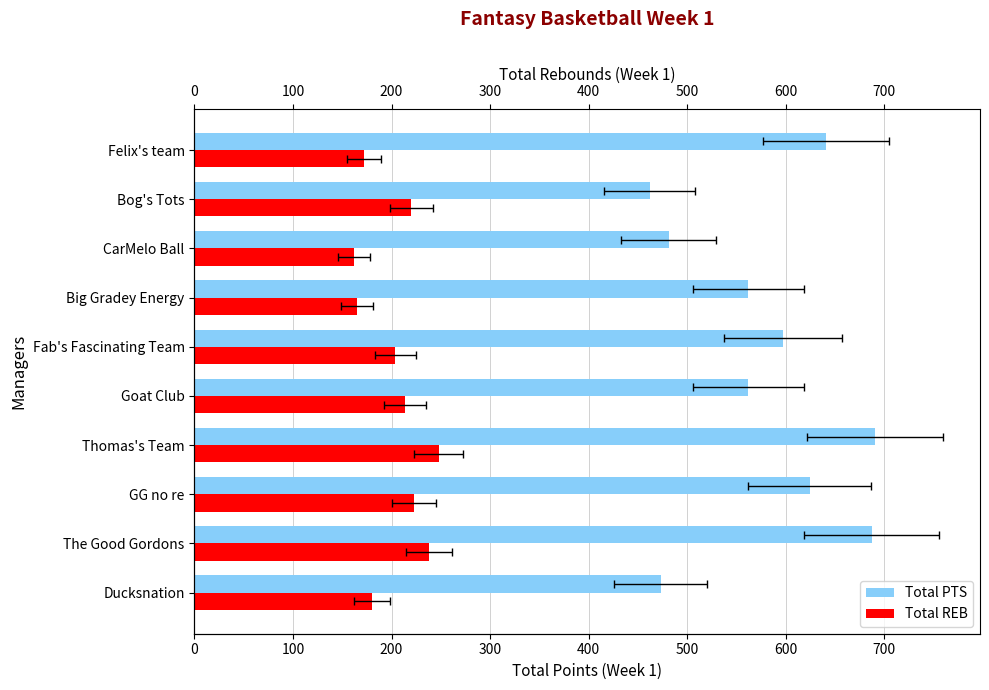

What is the greatest value displayed?

690